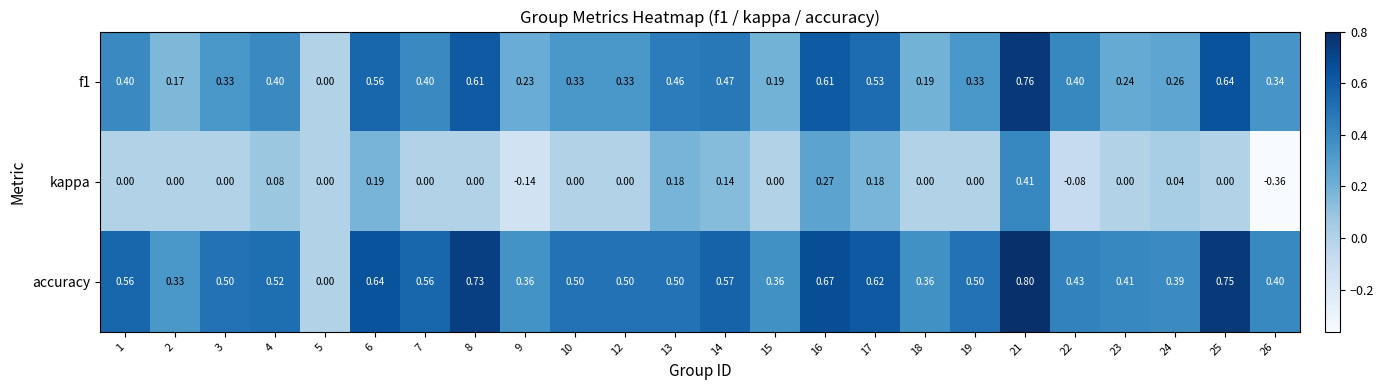

Rank the series at 19 from highest to lowest value.

accuracy, f1, kappa